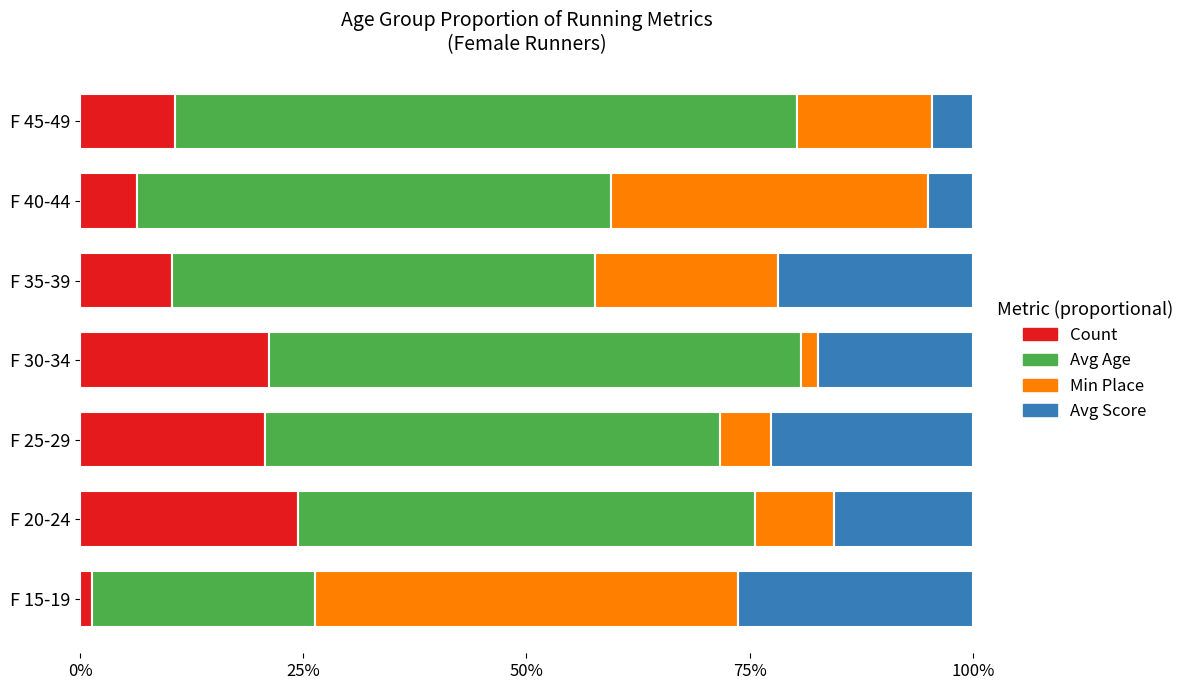

What are all the series names shown in the legend?

Count, Avg Age, Min Place, Avg Score